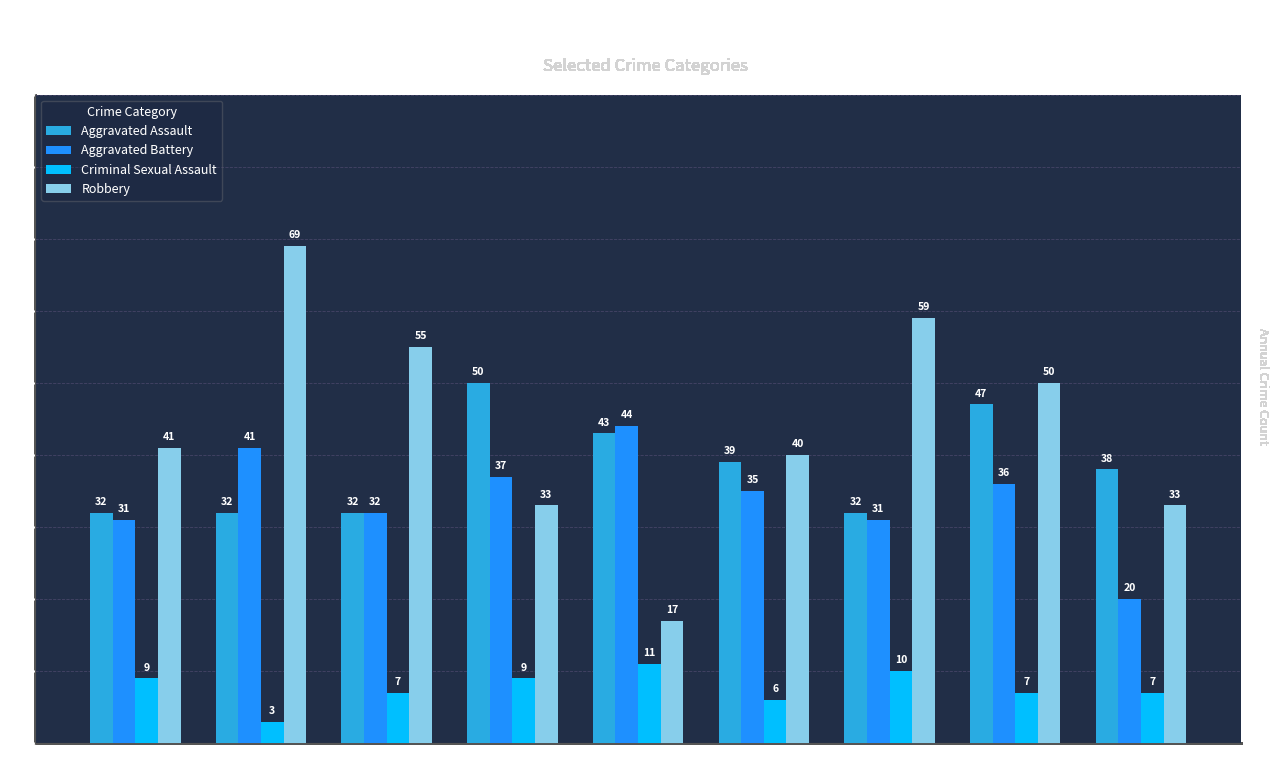

What is the difference between the maximum and minimum values in the Aggravated Assault series?

18